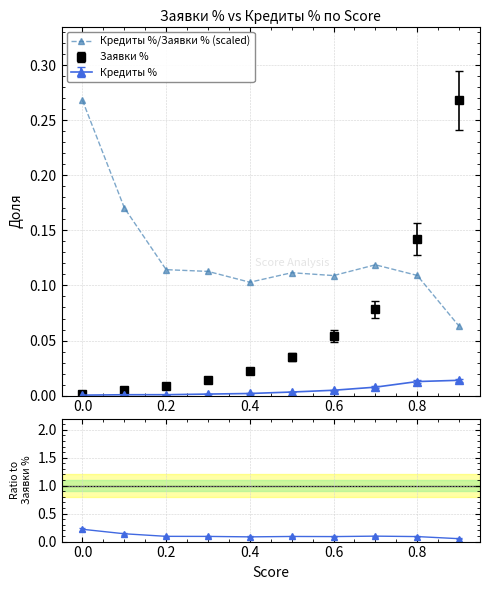

How many interior local peaks (higher than both neighbors) does the data have?

2